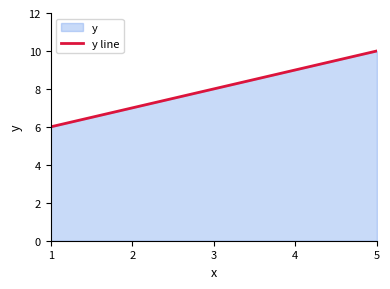

At which label is the value closest to 8?

3